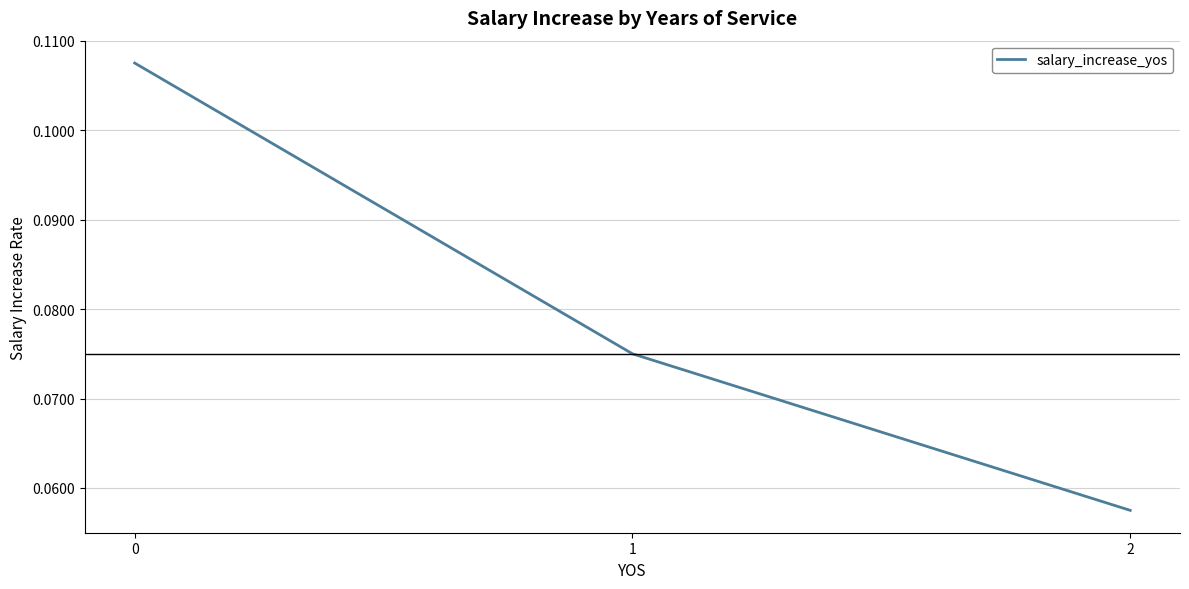

The value at 0 is 0.2. True or false?

False